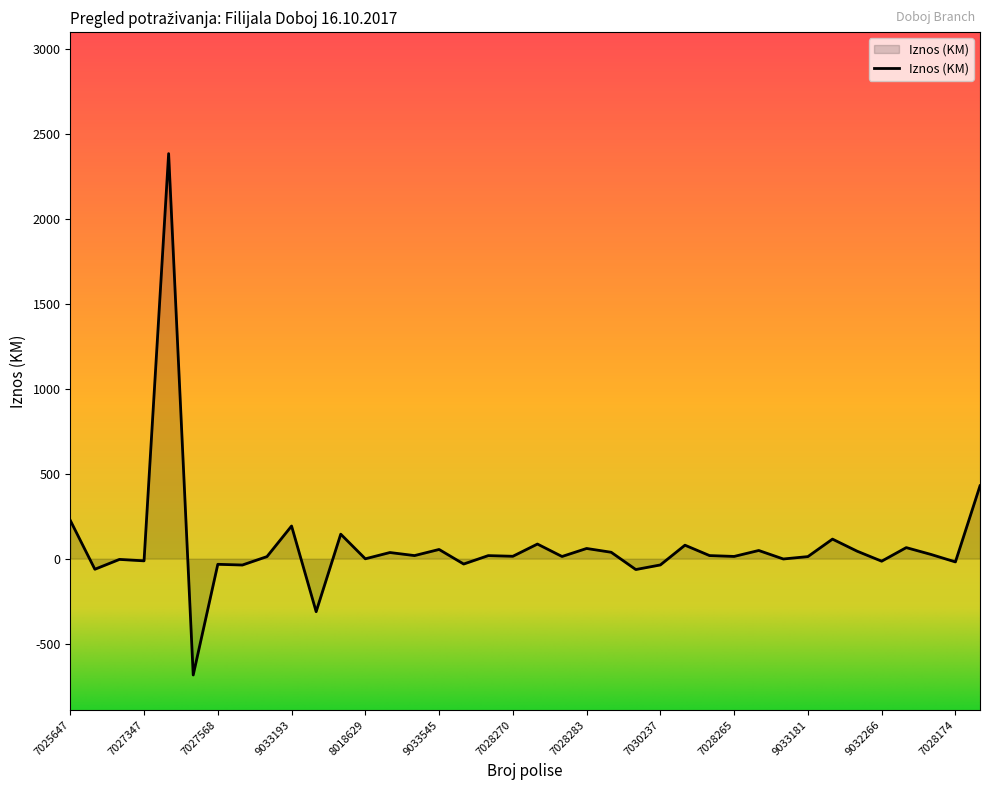

True or false: the data has more than 0 interior local peaks.

True